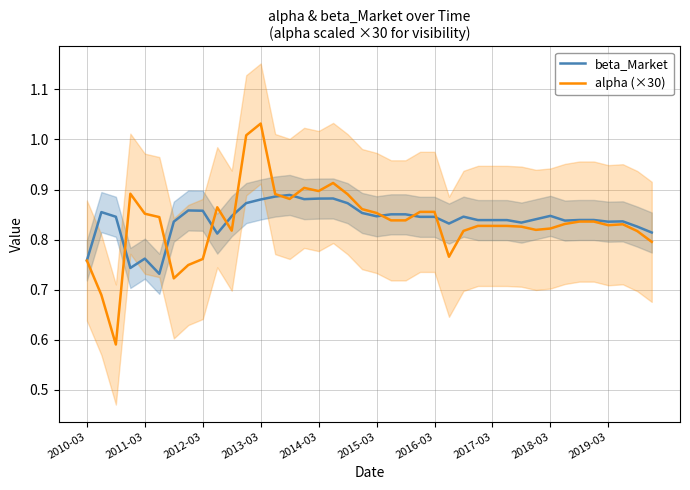

At which label does alpha (×30) reach its peak?

2013-03